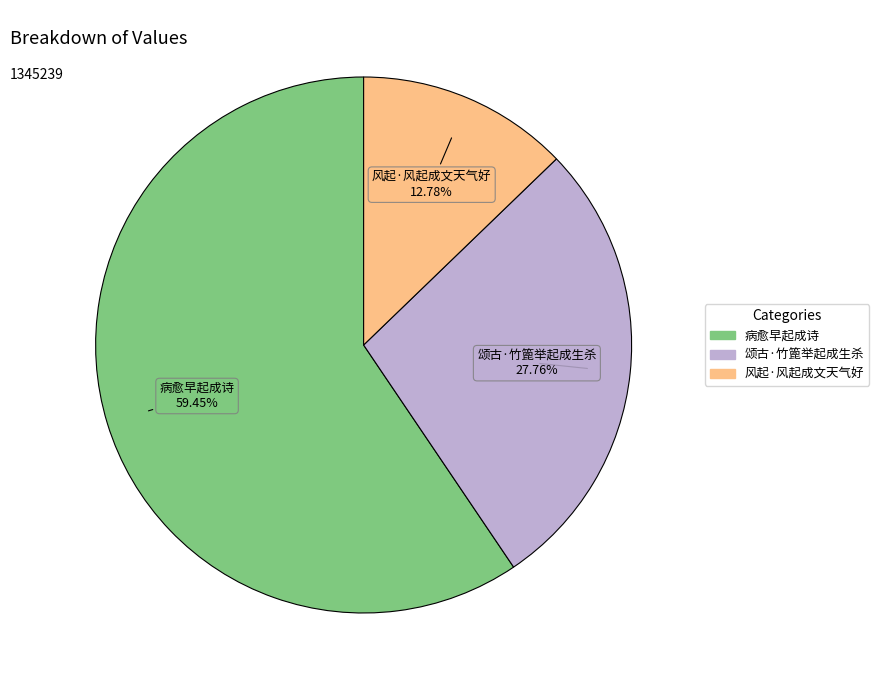

True or false: 颂古·竹篦举起成生杀 accounts for 28% of the total.

True